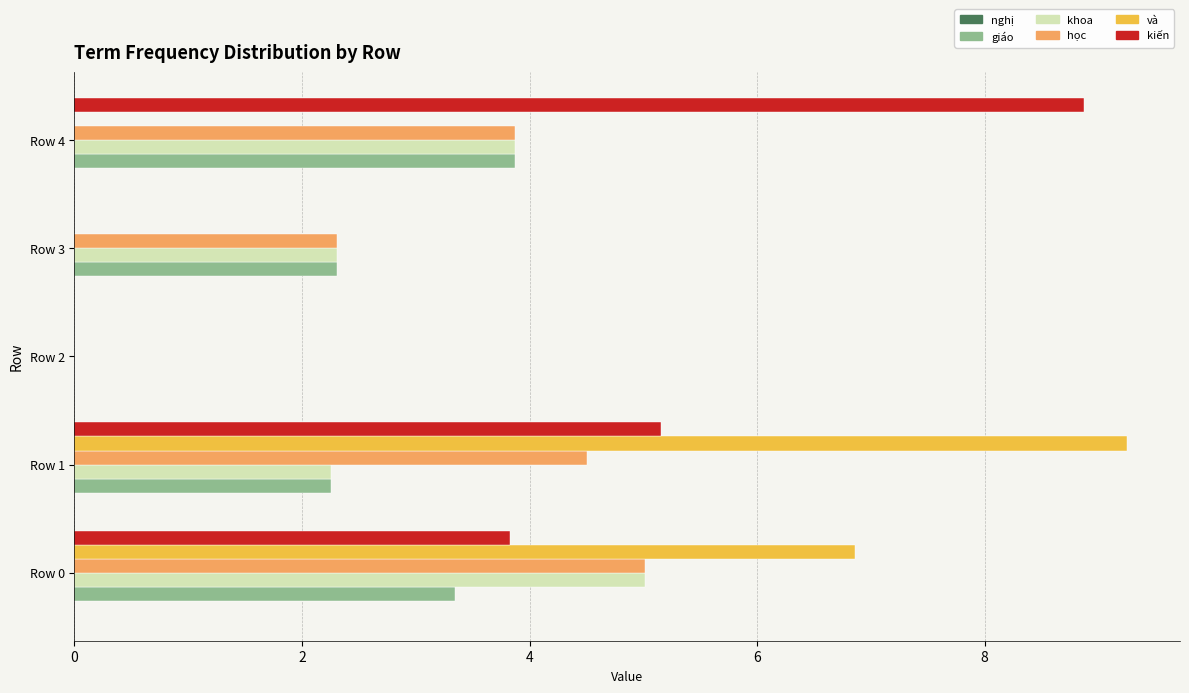

Which category has the highest value in the học series?

Row 0